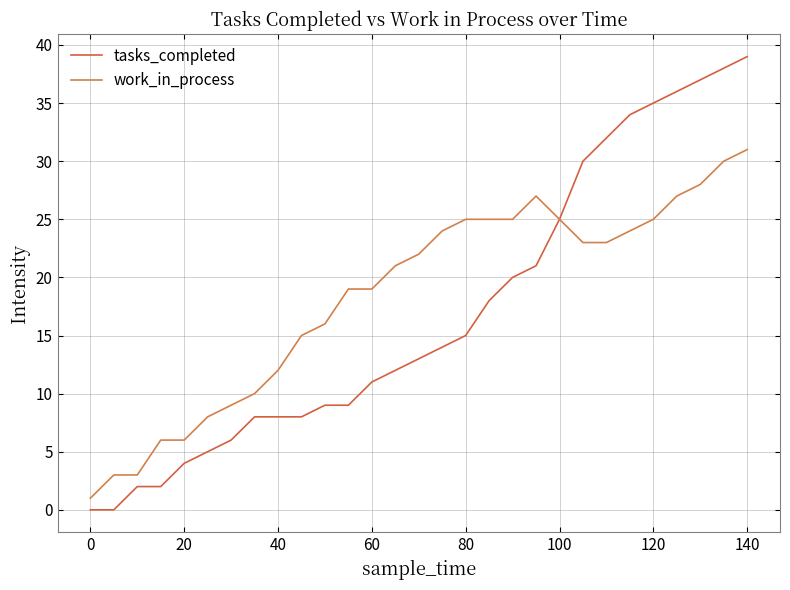

True or false: tasks_completed has more than 0 interior local peaks.

False